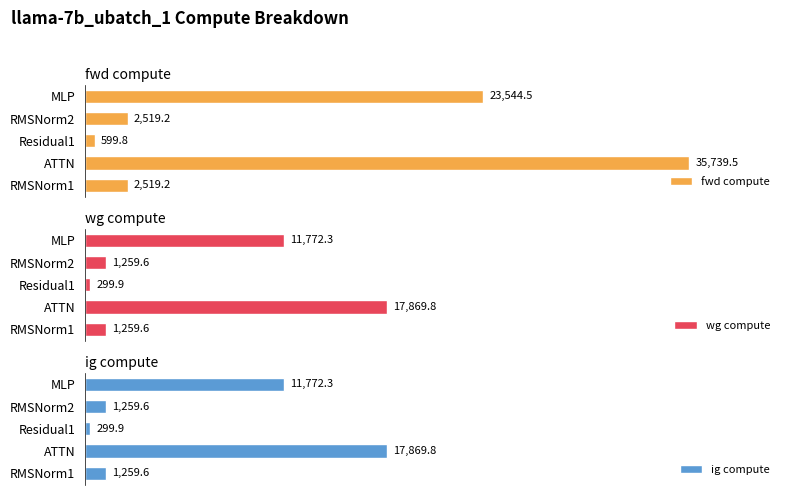

Between Residual1 and RMSNorm2, which is larger?

RMSNorm2